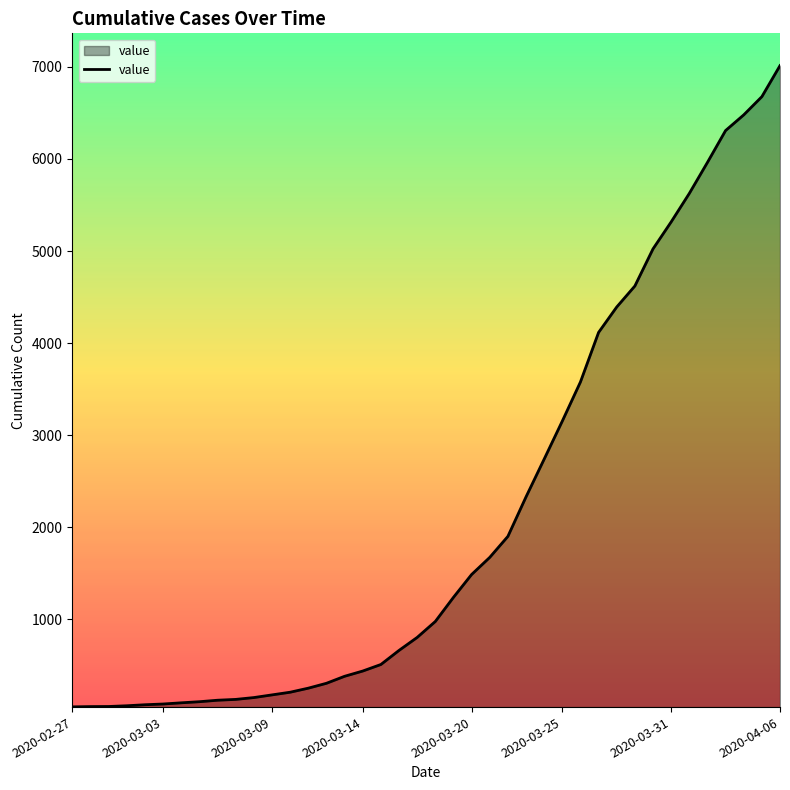

How many categories are shown in the chart?

40